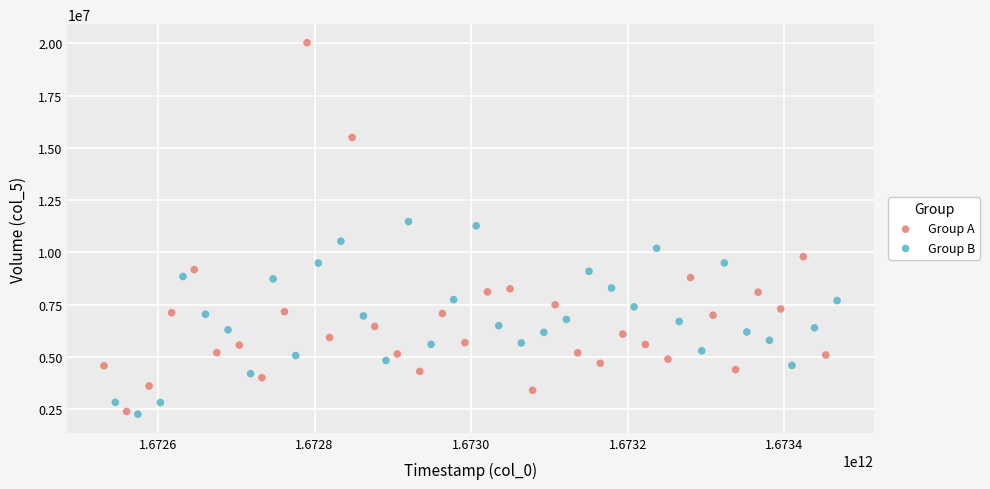

Which series reaches the maximum Y coordinate?

Group A